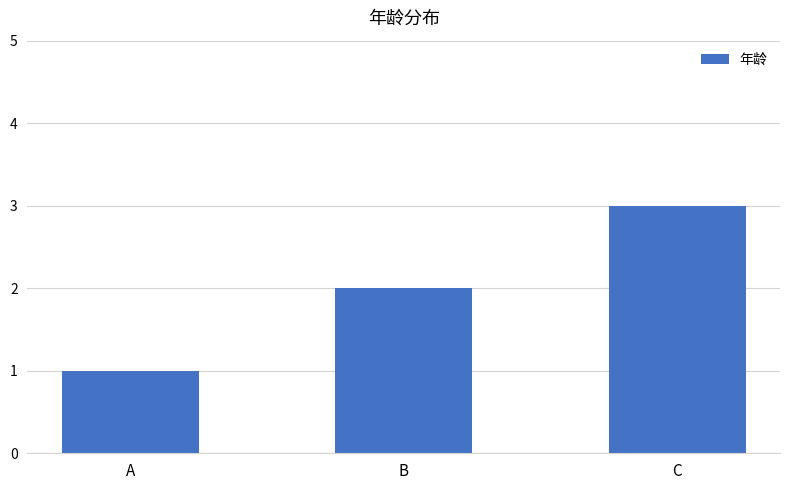

Which label corresponds to the smallest value in the chart?

A